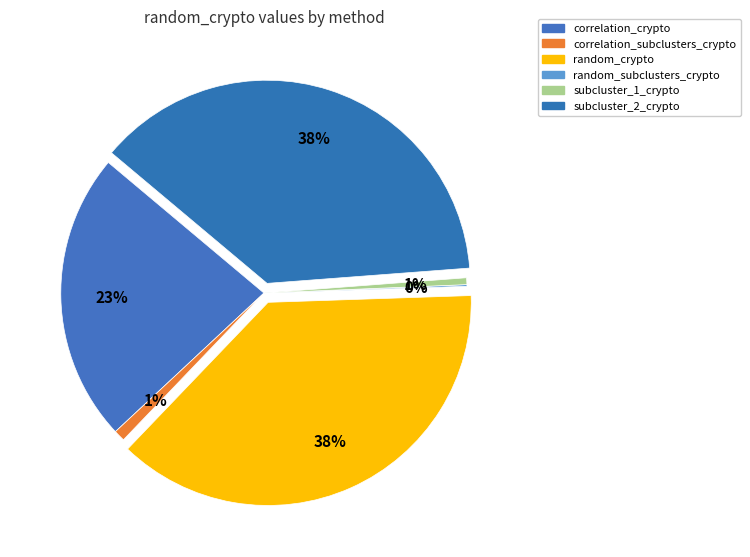

What is the largest slice in the pie chart?

random_crypto